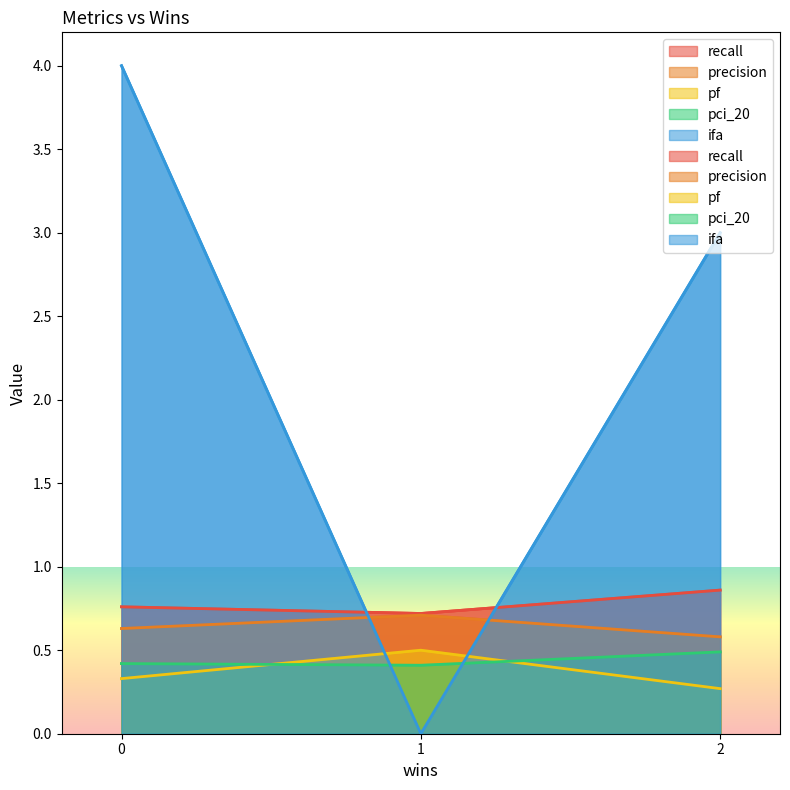

The value of precision at 0 is 0.6. True or false?

True